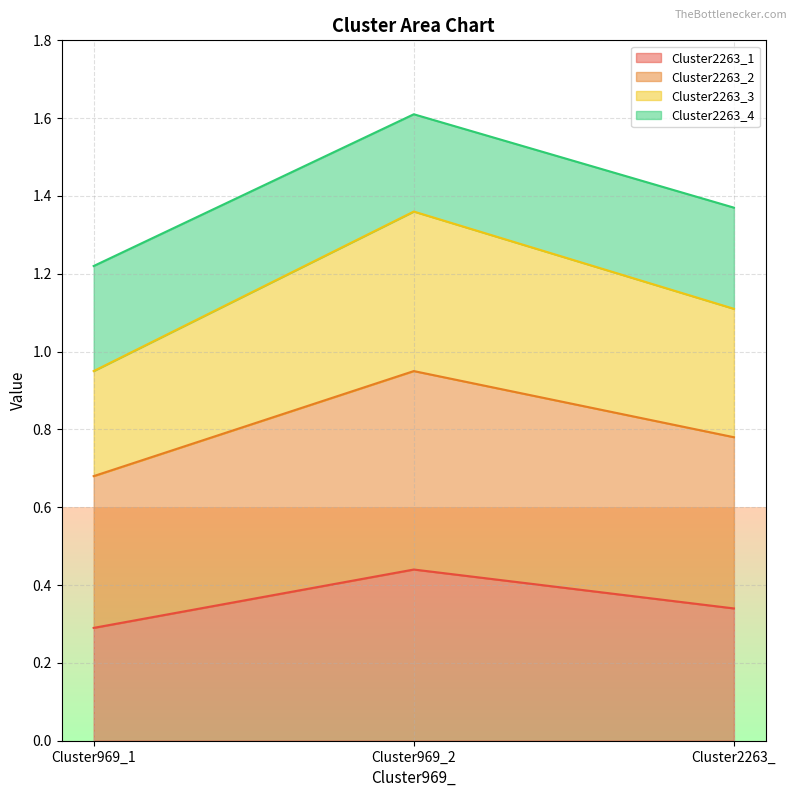

At which category is the sum across all series the highest?

Cluster969_2